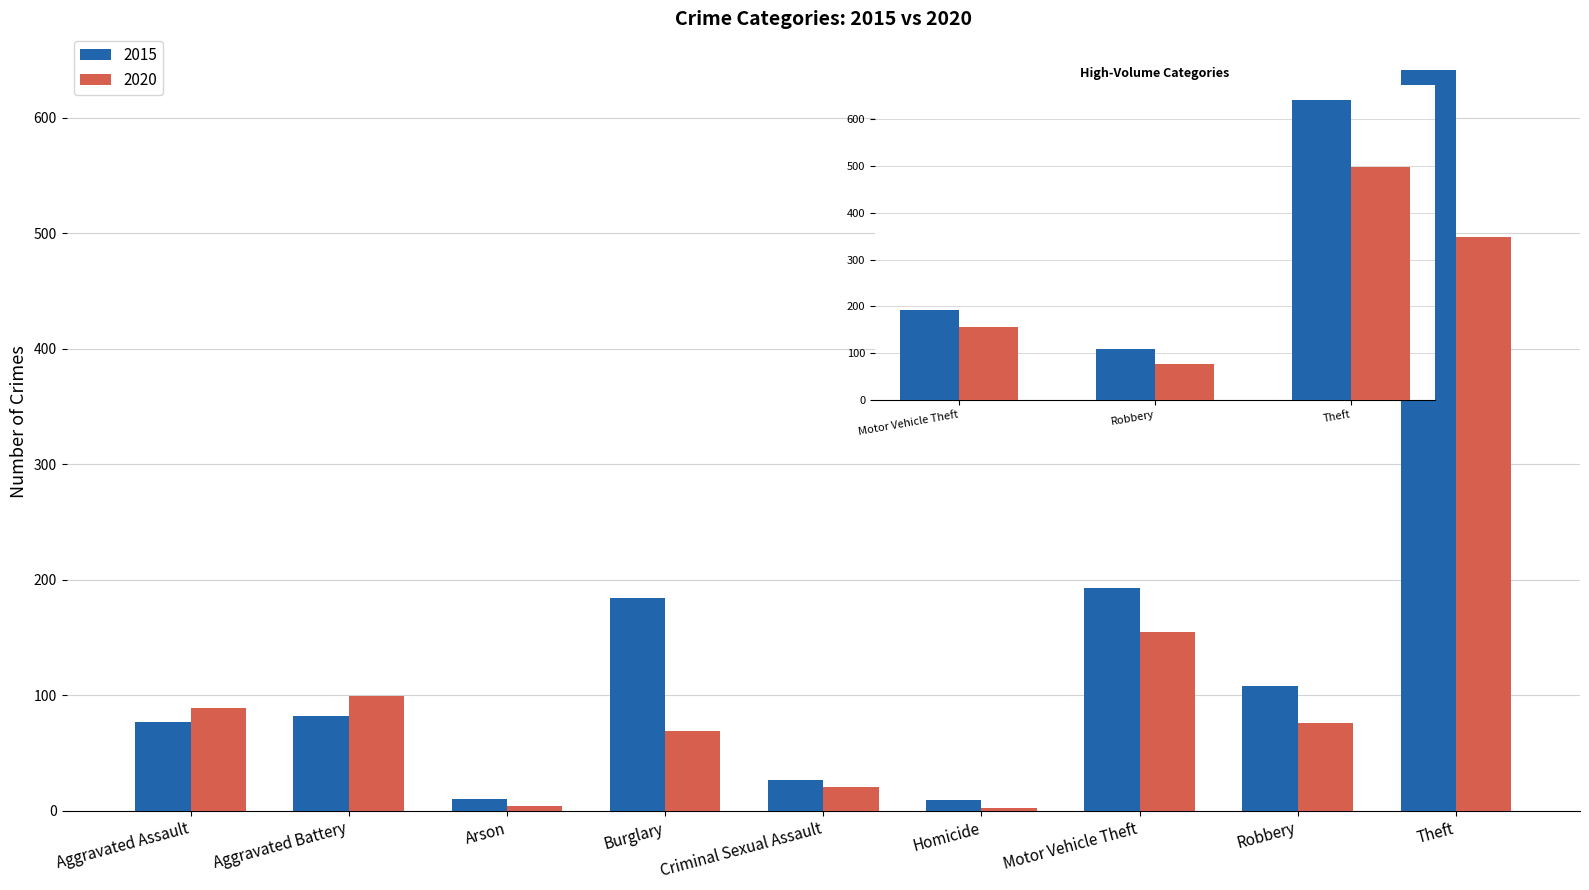

Where is 2020 nearest to the value 249?

Motor Vehicle Theft